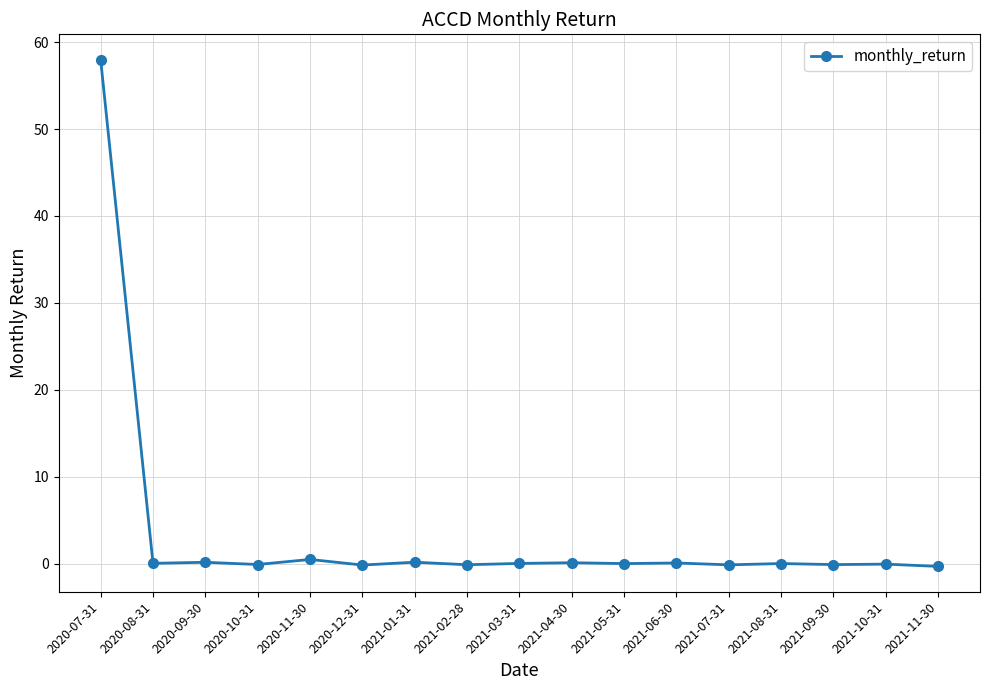

Which category has the highest value across all series?

2020-07-31